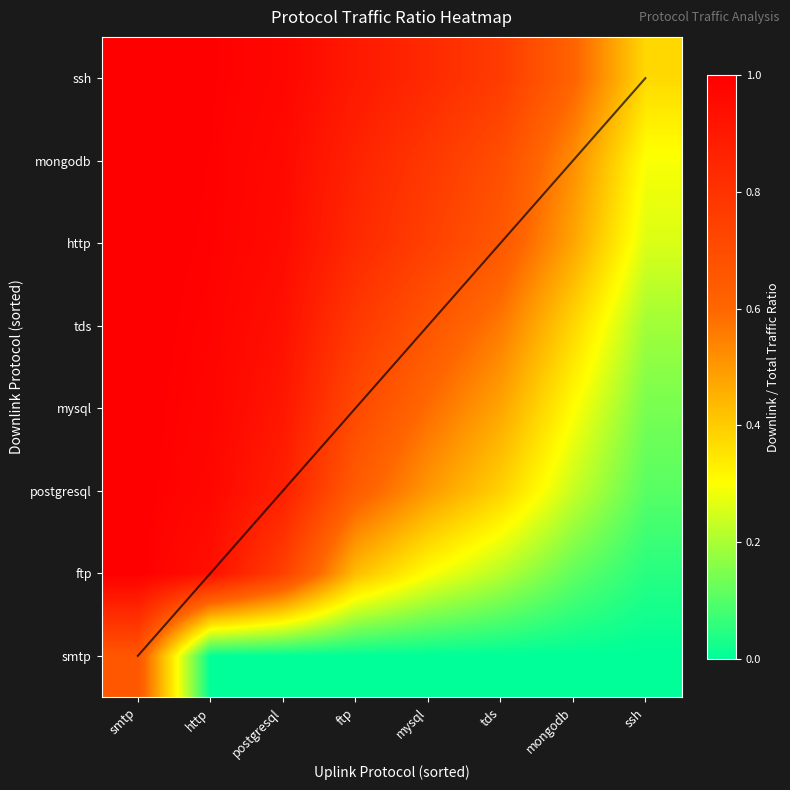

Reading right to left, what are all the values shown in this chart?

smtp: ssh=0.0	mongodb=0.0	tds=0.0	mysql=0.0	ftp=0.0	postgresql=0.0	http=0.0	smtp=0.7
ftp: ssh=0.0	mongodb=0.1	tds=0.2	mysql=0.3	ftp=0.4	postgresql=0.7	http=0.9	smtp=1.0
postgresql: ssh=0.1	mongodb=0.2	tds=0.4	mysql=0.5	ftp=0.6	postgresql=0.9	http=1.0	smtp=1.0
mysql: ssh=0.1	mongodb=0.3	tds=0.5	mysql=0.6	ftp=0.7	postgresql=0.9	http=1.0	smtp=1.0
tds: ssh=0.2	mongodb=0.4	tds=0.6	mysql=0.7	ftp=0.8	postgresql=0.9	http=1.0	smtp=1.0
http: ssh=0.3	mongodb=0.5	tds=0.7	mysql=0.7	ftp=0.8	postgresql=1.0	http=1.0	smtp=1.0
mongodb: ssh=0.3	mongodb=0.5	tds=0.7	mysql=0.8	ftp=0.9	postgresql=1.0	http=1.0	smtp=1.0
ssh: ssh=0.4	mongodb=0.6	tds=0.8	mysql=0.8	ftp=0.9	postgresql=1.0	http=1.0	smtp=1.0